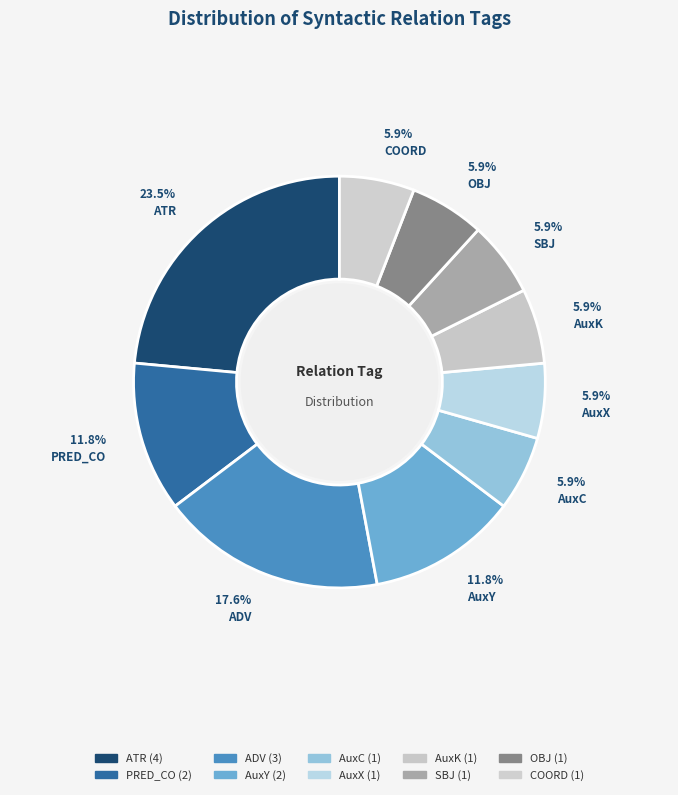

Rank the categories by value from lowest to highest.

AuxC, AuxX, AuxK, SBJ, OBJ, COORD, PRED_CO, AuxY, ADV, ATR